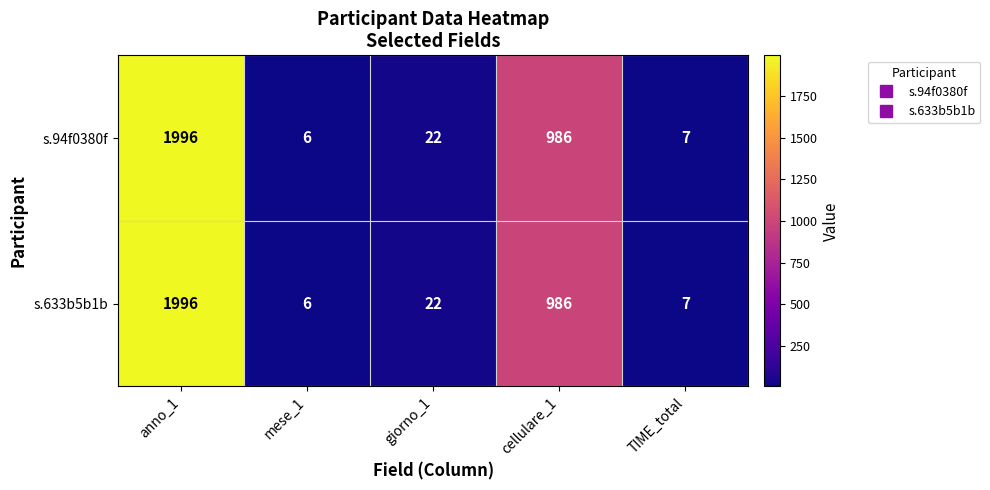

Where does the s.633b5b1b series first go above 22?

anno_1